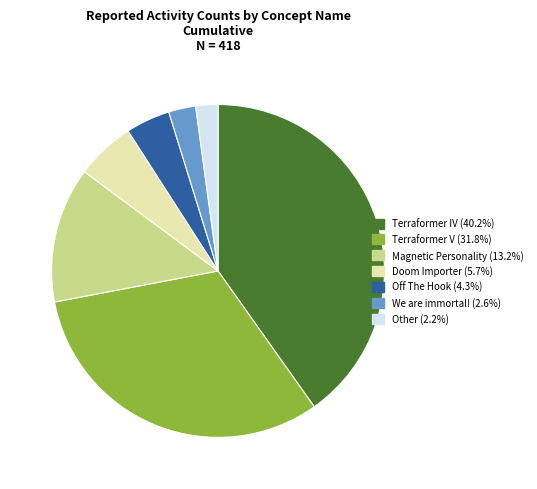

Is the sum of Other and Magnetic Personality greater than half?

No